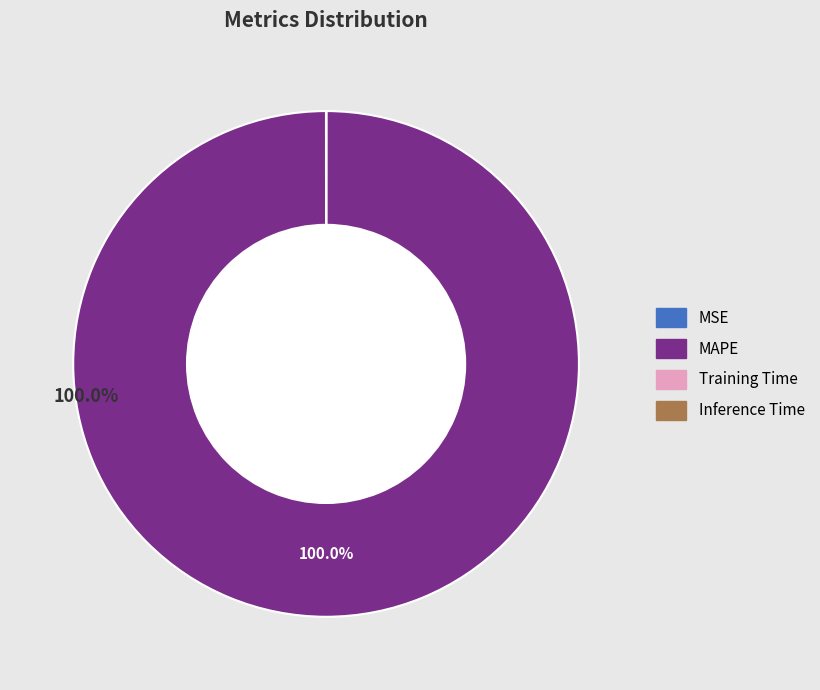

Does MAPE represent more than half of the total?

Yes